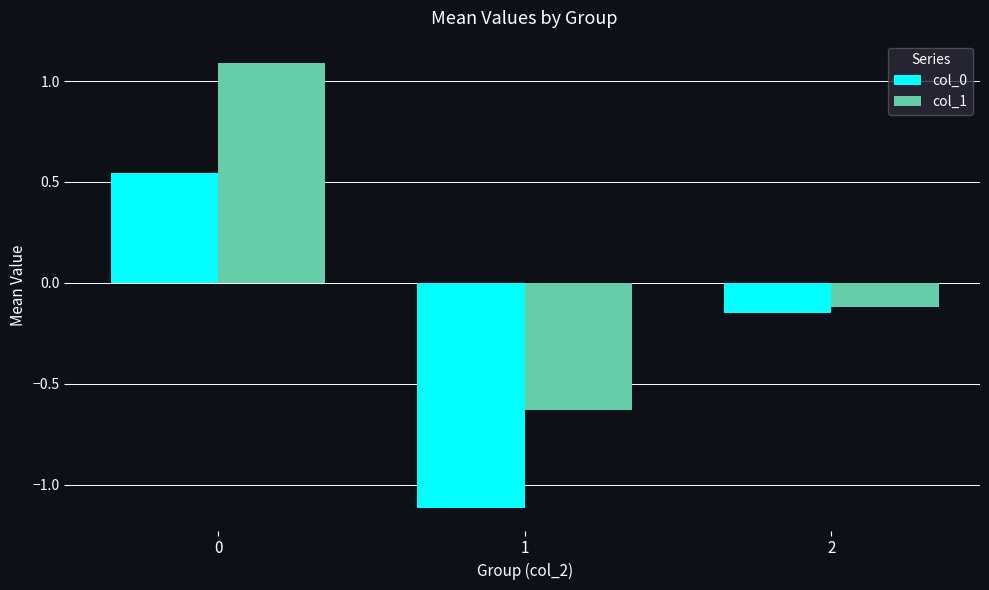

How many negative values does the col_1 series have?

2